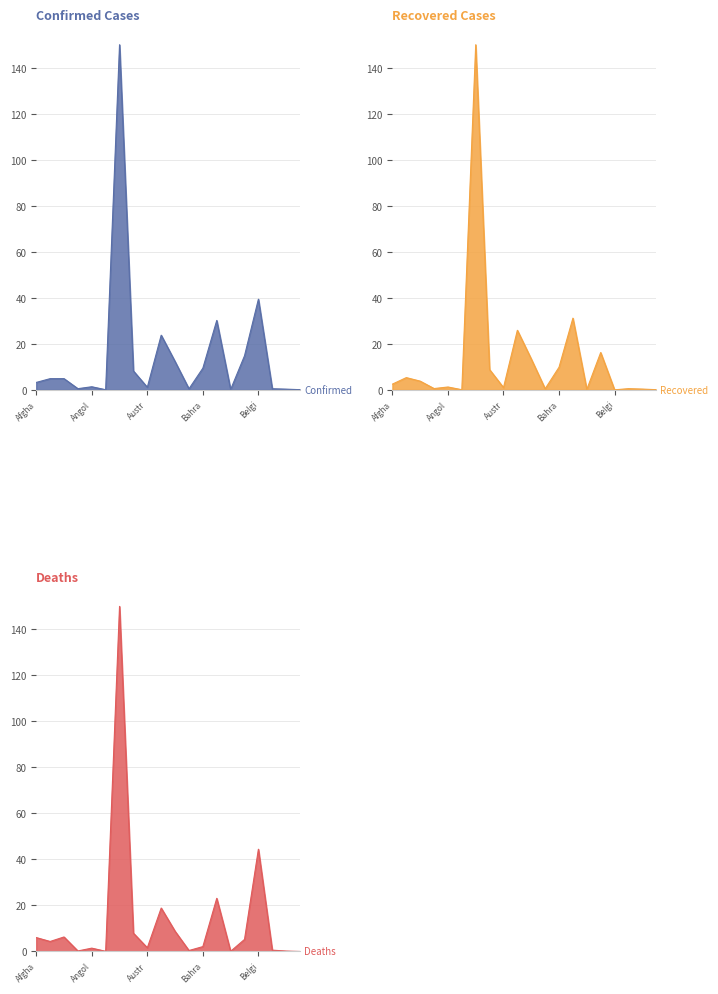

The value of Recovered at Austria is 36.6. True or false?

False